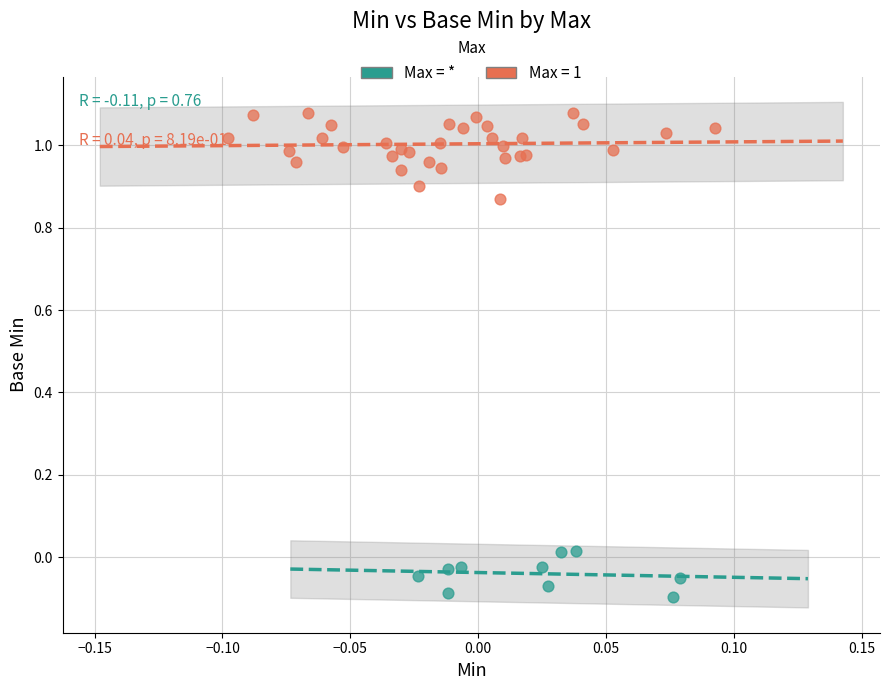

Which series contains the lowest Y value?

Max = *